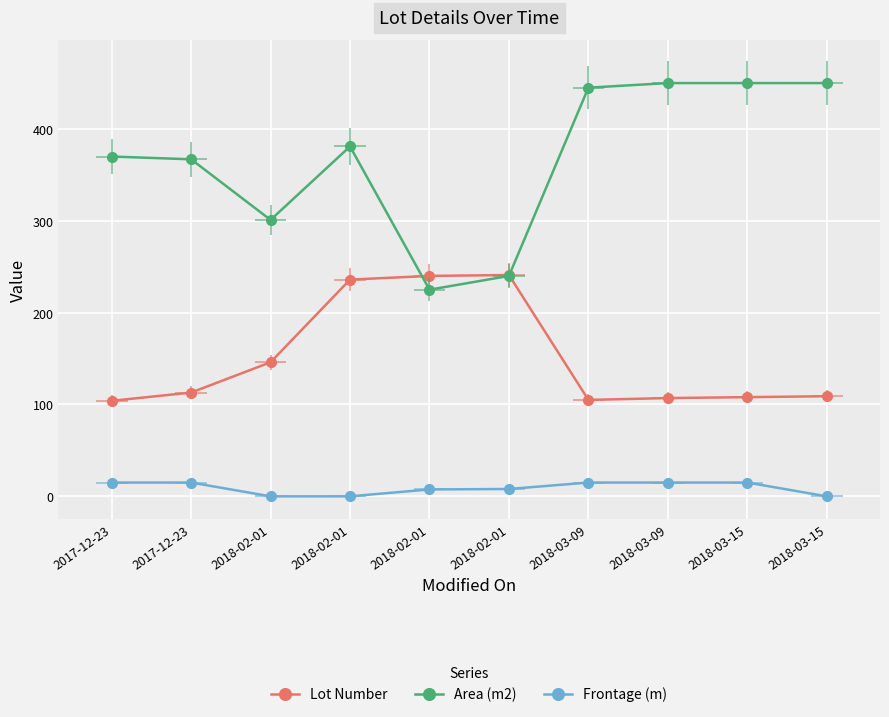

Which series has the largest total across all categories?

Area (m2)